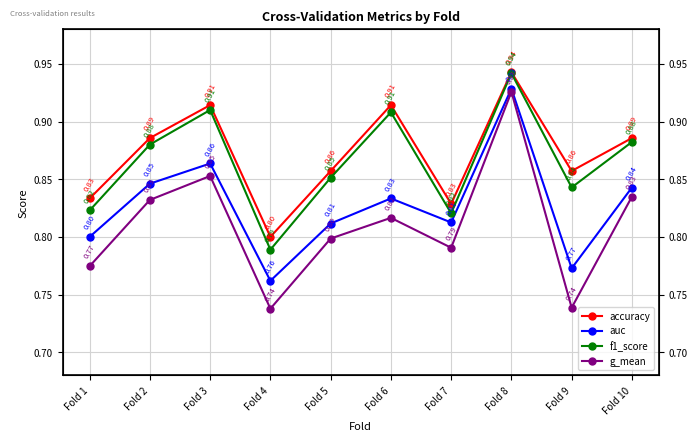

Reading left to right, extract all data points from this chart.

accuracy: Fold 1=0.8	Fold 2=0.9	Fold 3=0.9	Fold 4=0.8	Fold 5=0.9	Fold 6=0.9	Fold 7=0.8	Fold 8=0.9	Fold 9=0.9	Fold 10=0.9
auc: Fold 1=0.8	Fold 2=0.8	Fold 3=0.9	Fold 4=0.8	Fold 5=0.8	Fold 6=0.8	Fold 7=0.8	Fold 8=0.9	Fold 9=0.8	Fold 10=0.8
f1_score: Fold 1=0.8	Fold 2=0.9	Fold 3=0.9	Fold 4=0.8	Fold 5=0.9	Fold 6=0.9	Fold 7=0.8	Fold 8=0.9	Fold 9=0.8	Fold 10=0.9
g_mean: Fold 1=0.8	Fold 2=0.8	Fold 3=0.9	Fold 4=0.7	Fold 5=0.8	Fold 6=0.8	Fold 7=0.8	Fold 8=0.9	Fold 9=0.7	Fold 10=0.8